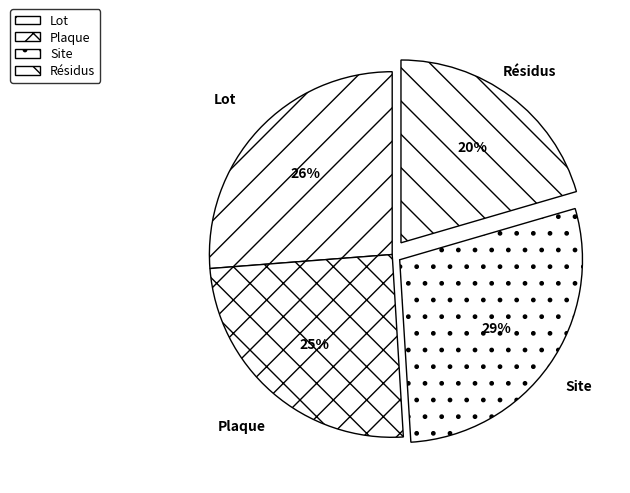

Combined, do Résidus and Plaque account for over 50%?

No